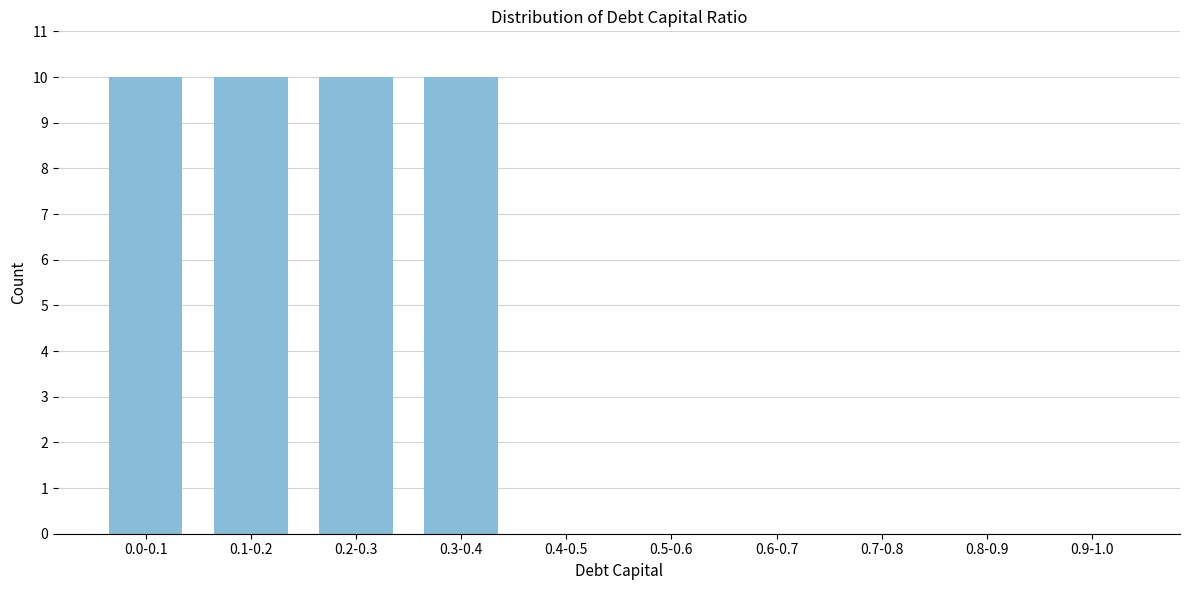

Reading left to right, extract all data points from this chart.

0.0-0.1=10	0.1-0.2=10	0.2-0.3=10	0.3-0.4=10	0.4-0.5=0	0.5-0.6=0	0.6-0.7=0	0.7-0.8=0	0.8-0.9=0	0.9-1.0=0